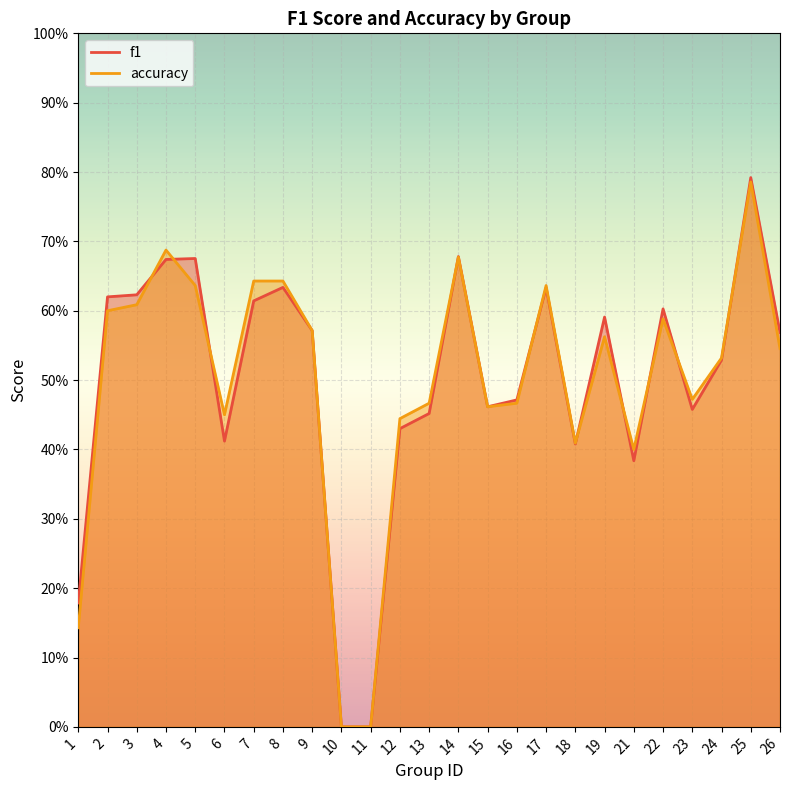

At 1, list the series in order from smallest to largest.

accuracy, f1